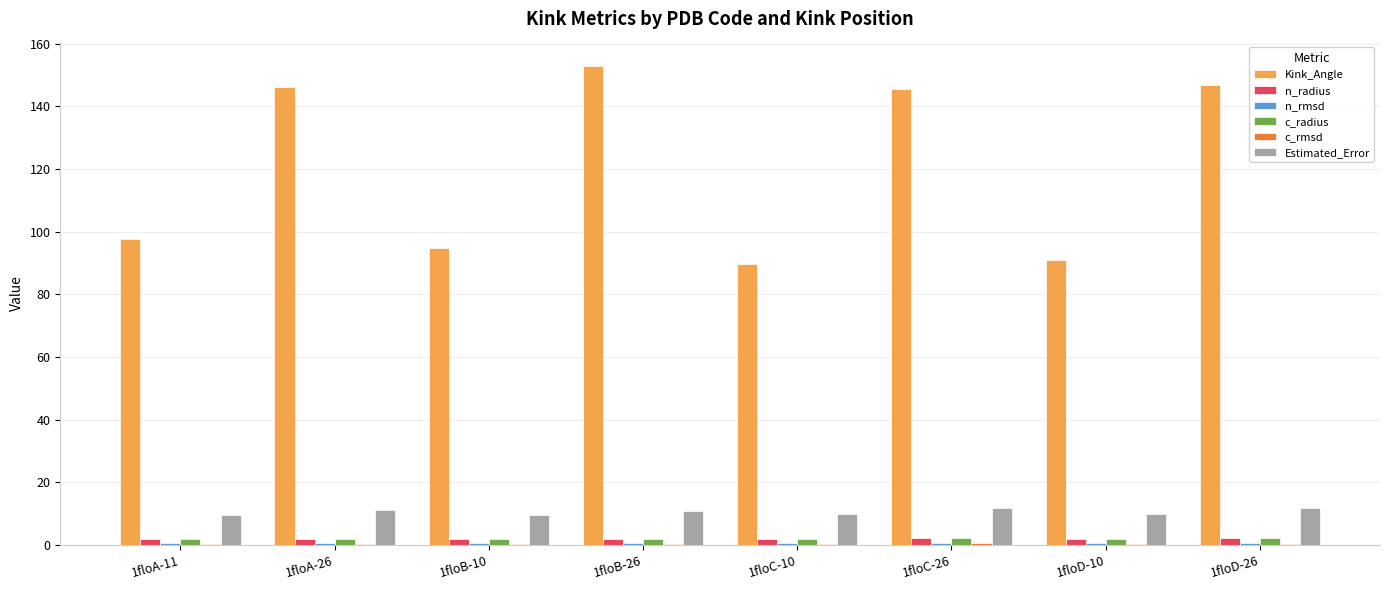

The value of Kink_Angle at 1floA-26 is 224.6. True or false?

False